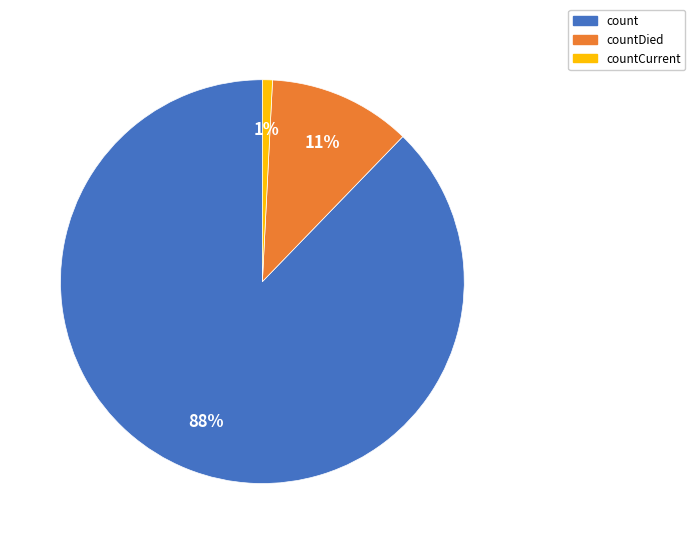

Is the sum of countDied and count greater than half?

Yes